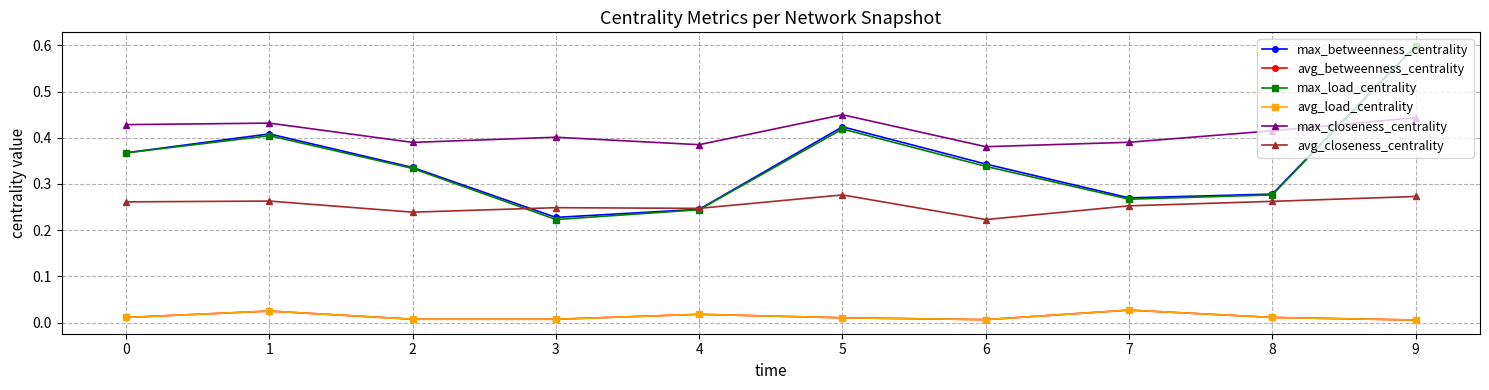

True or false: avg_closeness_centrality and avg_betweenness_centrality intersect in this chart.

False